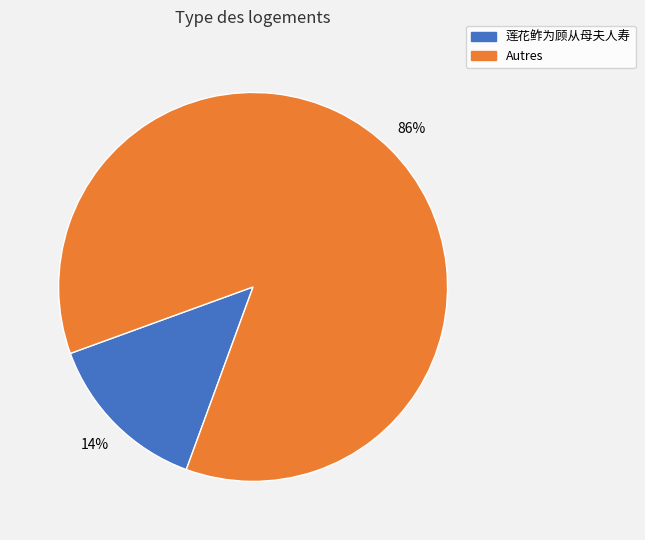

How many slices are in this pie chart?

2